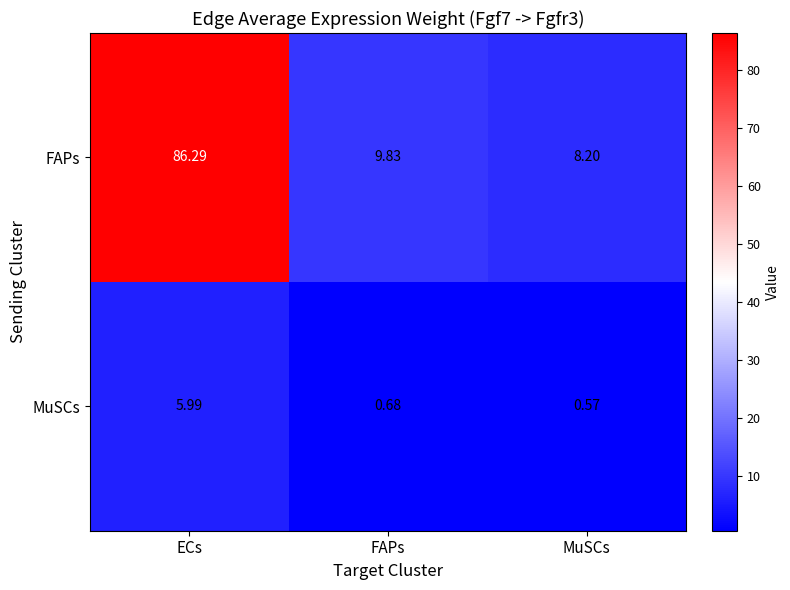

What is the total value across all series at FAPs?

10.5